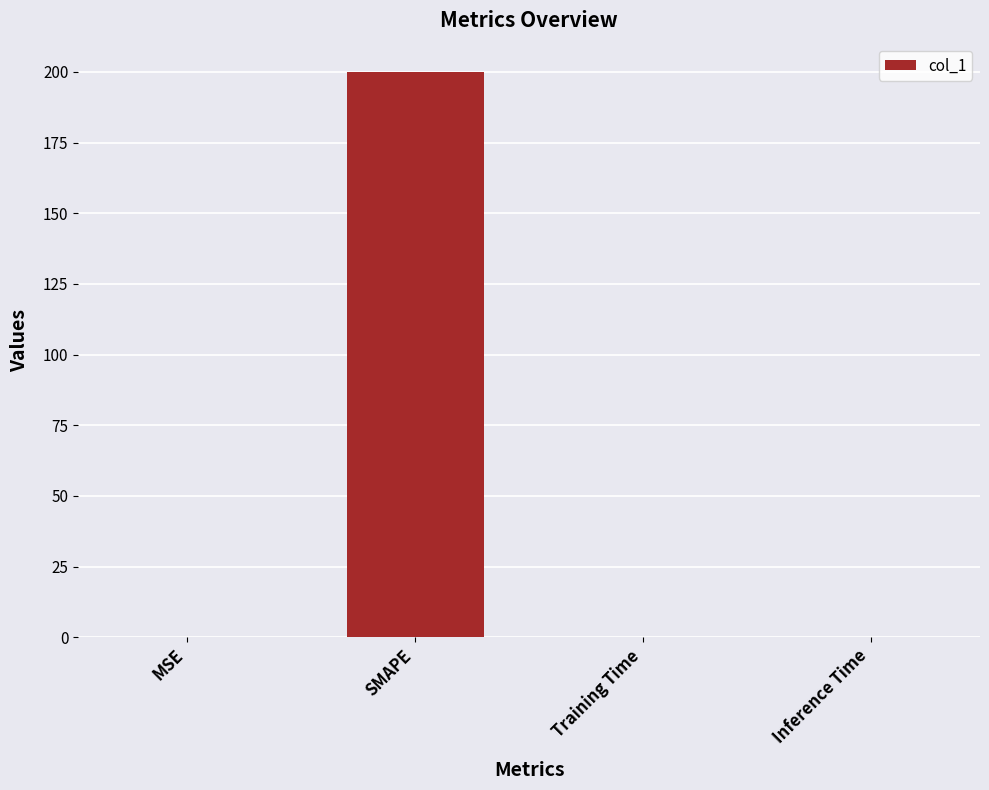

Read the value at SMAPE.

200.0